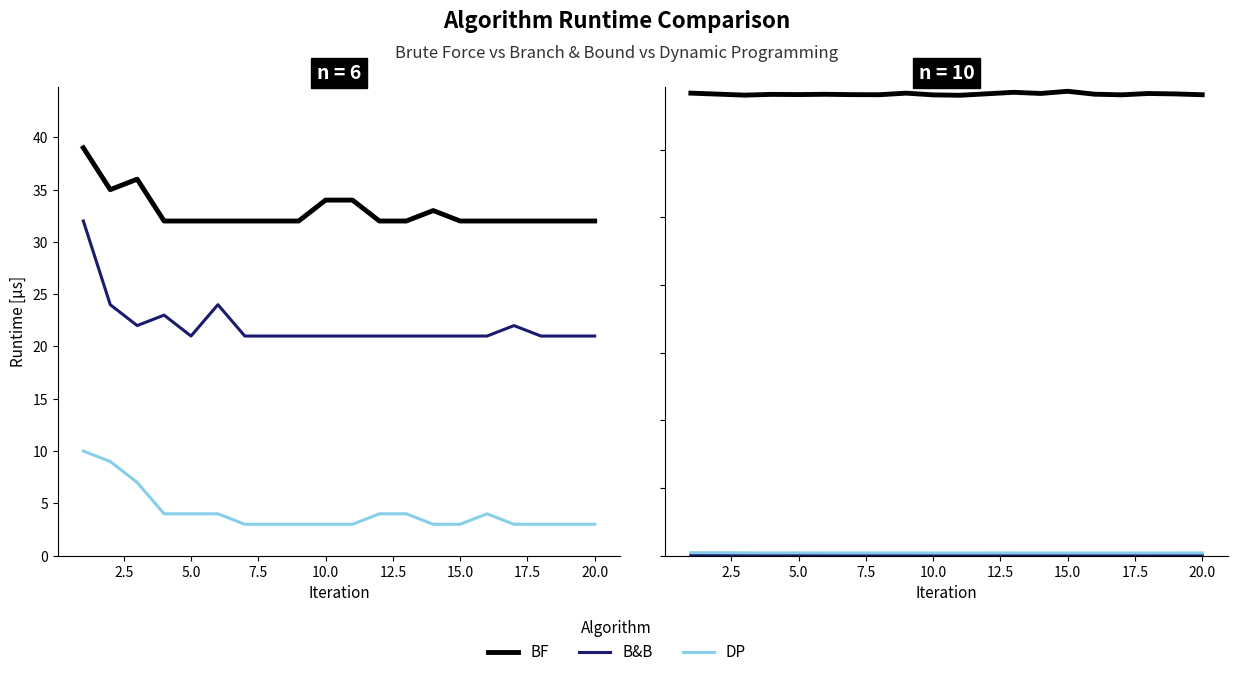

Does the chart have visible grid lines?

No